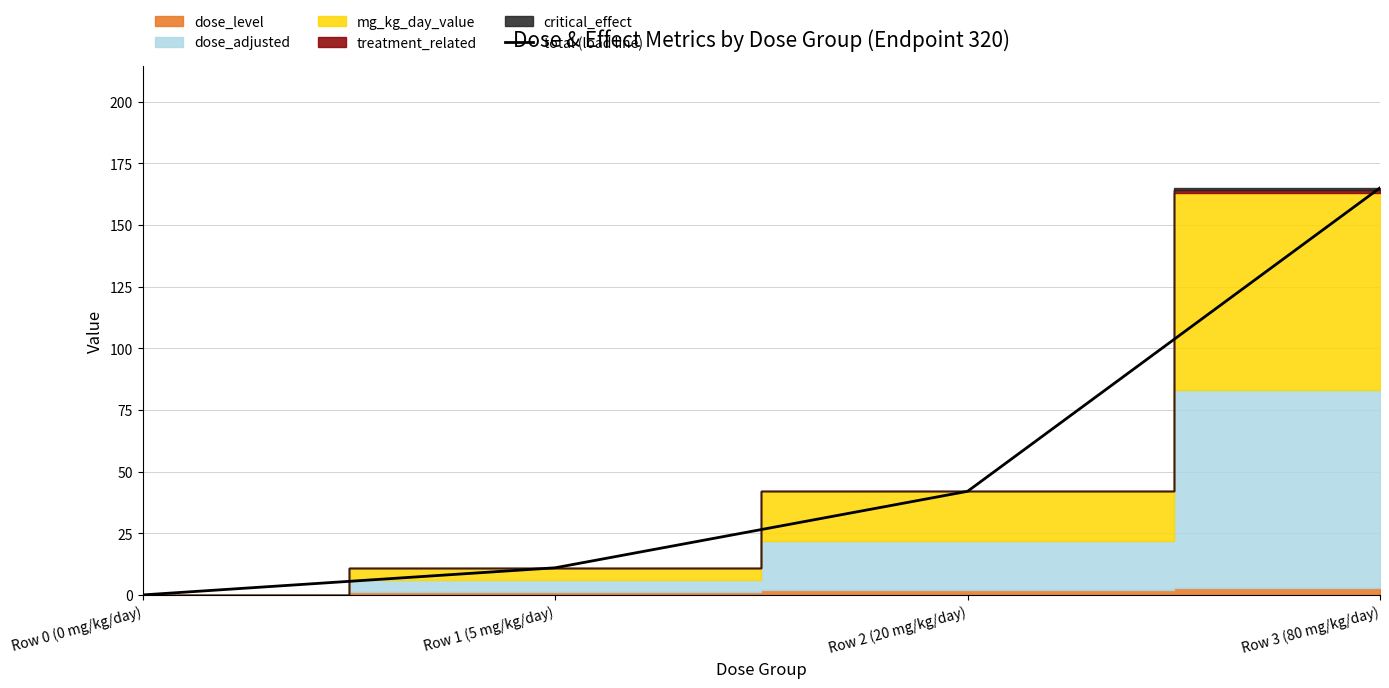

Which has a higher value, Row 2 (20 mg/kg/day) or Row 0 (0 mg/kg/day)?

Row 2 (20 mg/kg/day)